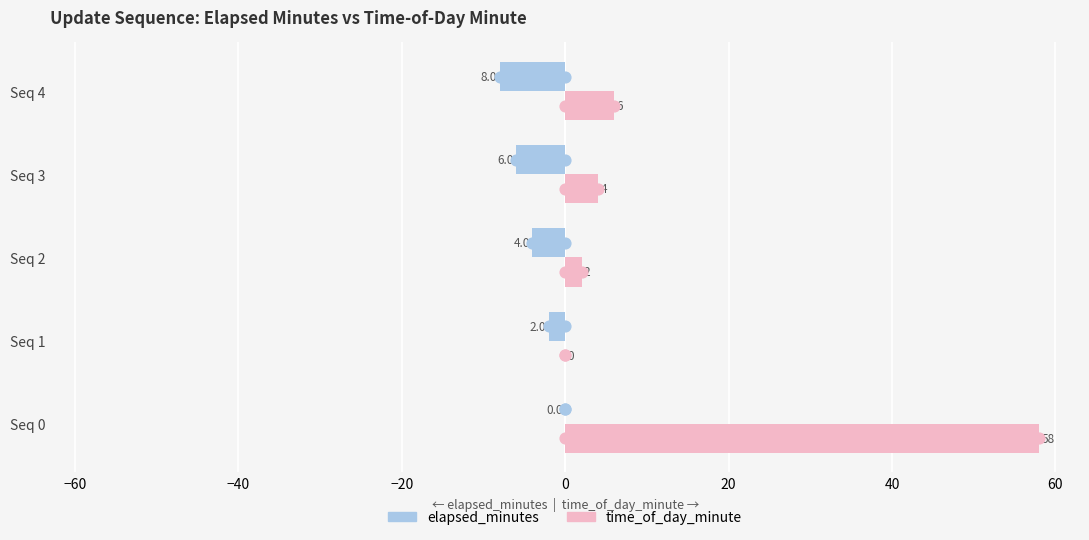

Which series has the largest Y range (max minus min)?

time_of_day_minute